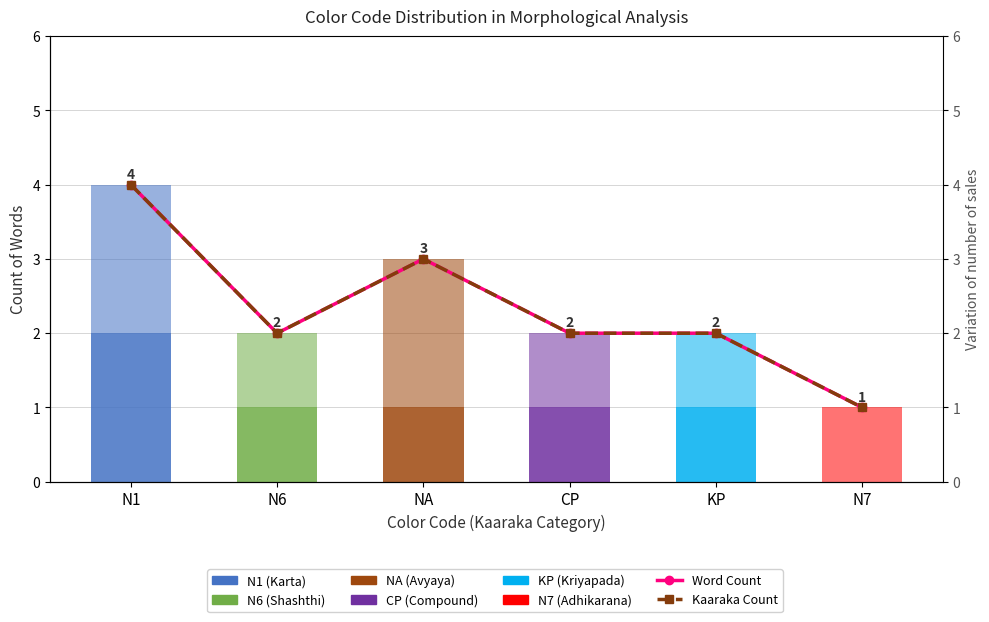

The value of Kaaraka (upper) at N6 is 2. True or false?

False